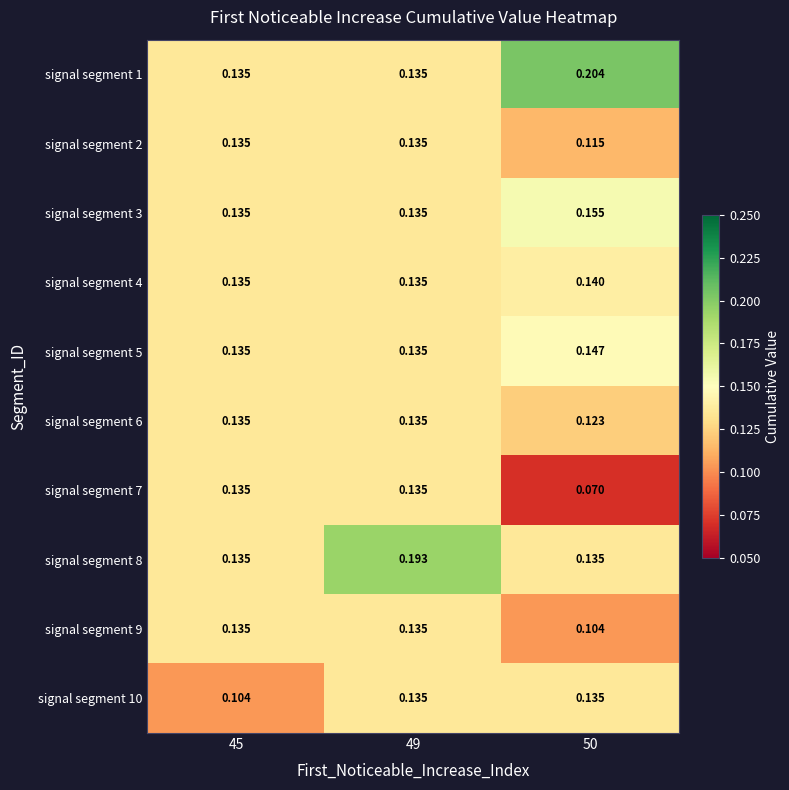

Which series has the largest total across all categories?

signal segment 1